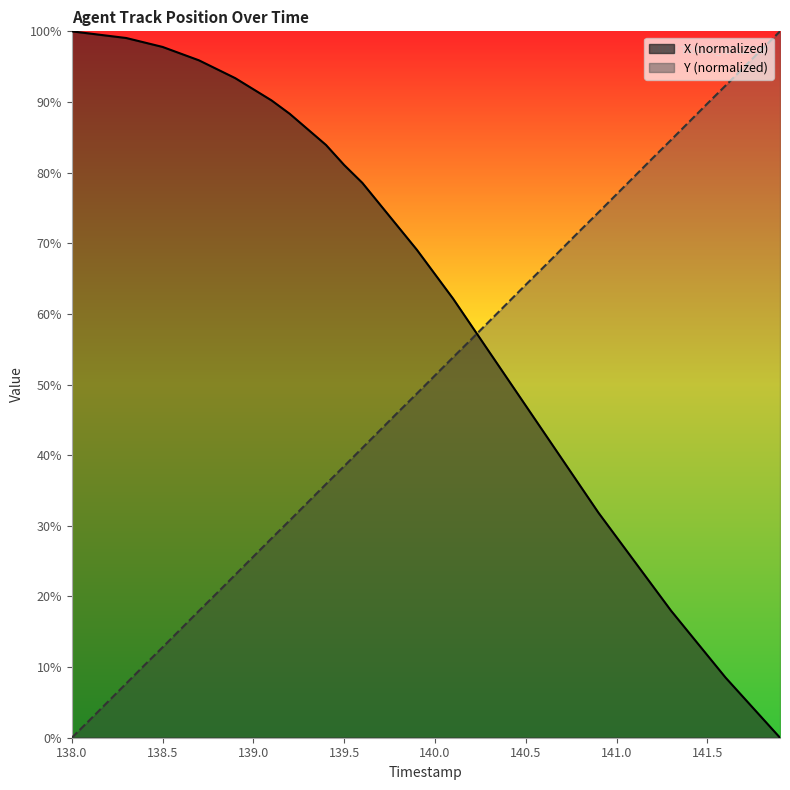

Reading right to left, what are all the values shown in this chart?

X: 141.9=0.0	141.8=2.8	141.7=5.7	141.6=8.5	141.5=11.7	141.4=14.8	141.3=18.0	141.2=21.5	141.1=24.9	141.0=28.4	140.9=31.9	140.8=35.6	140.7=39.4	140.6=43.2	140.5=47.0	140.4=50.8	140.3=54.6	140.2=58.4	140.1=62.1	140.0=65.6	139.9=69.1	139.8=72.2	139.7=75.4	139.6=78.5	139.5=81.1	139.4=83.9	139.3=86.1	139.2=88.3	139.1=90.2	139.0=91.8	138.9=93.4	138.8=94.6	138.7=95.9	138.6=96.8	138.5=97.8	138.4=98.4	138.3=99.1	138.2=99.4	138.1=99.7	138.0=100.0
Y: 141.9=100.0	141.8=97.5	141.7=94.9	141.6=92.3	141.5=89.8	141.4=87.2	141.3=84.6	141.2=82.1	141.1=79.5	141.0=76.9	140.9=74.4	140.8=71.8	140.7=69.2	140.6=66.7	140.5=64.1	140.4=61.6	140.3=59.0	140.2=56.4	140.1=53.9	140.0=51.3	139.9=48.7	139.8=46.2	139.7=43.6	139.6=41.0	139.5=38.4	139.4=35.9	139.3=33.3	139.2=30.8	139.1=28.2	139.0=25.6	138.9=23.1	138.8=20.5	138.7=18.0	138.6=15.4	138.5=12.8	138.4=10.3	138.3=7.7	138.2=5.1	138.1=2.5	138.0=0.0